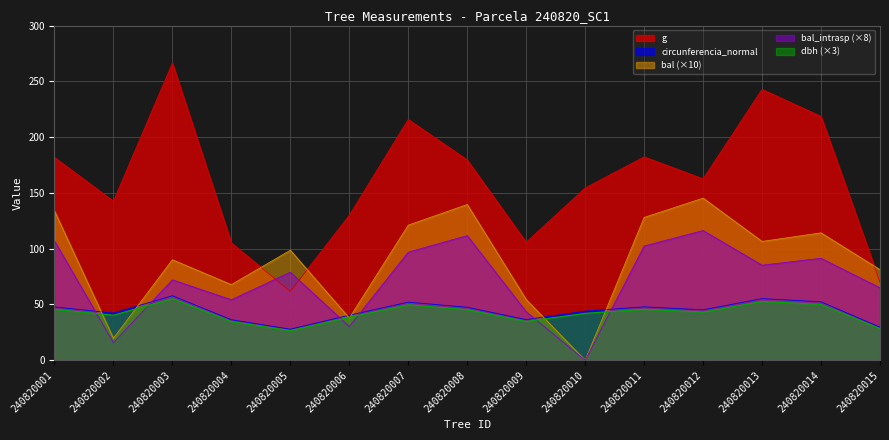

What is the approximate value of bal_intrasp at 240820004?

54.2